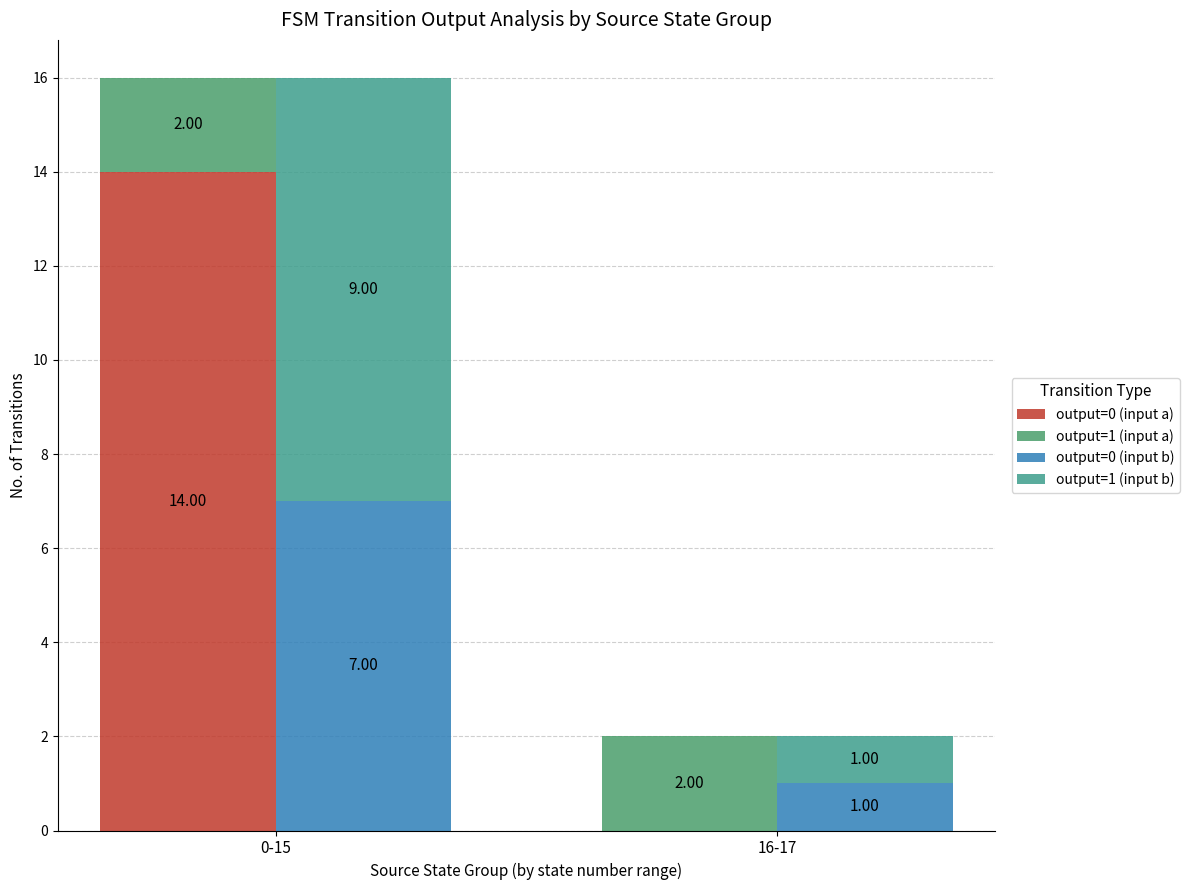

What is the average value of the output=1 (input b) series?

5